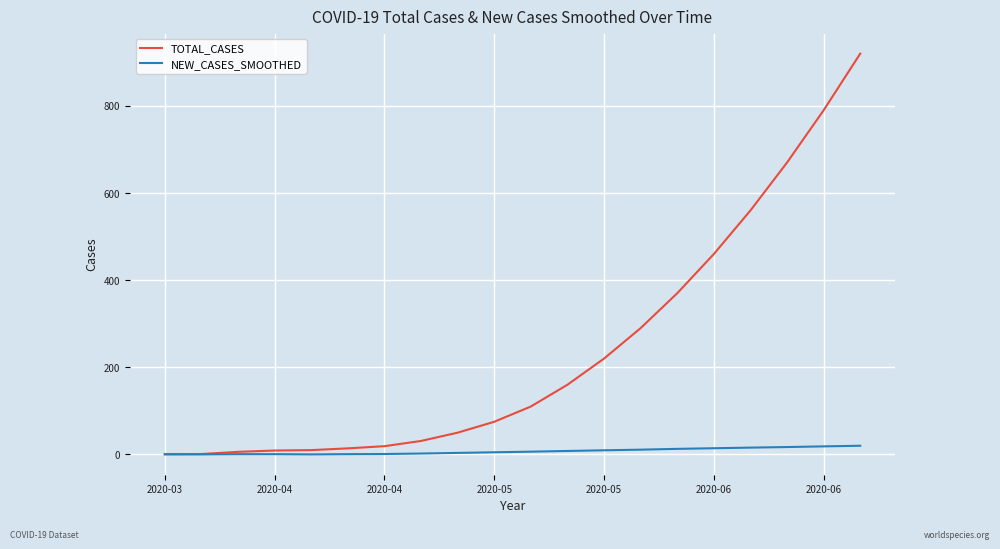

List the series in order of their overall mean, lowest first.

NEW_CASES_SMOOTHED, TOTAL_CASES